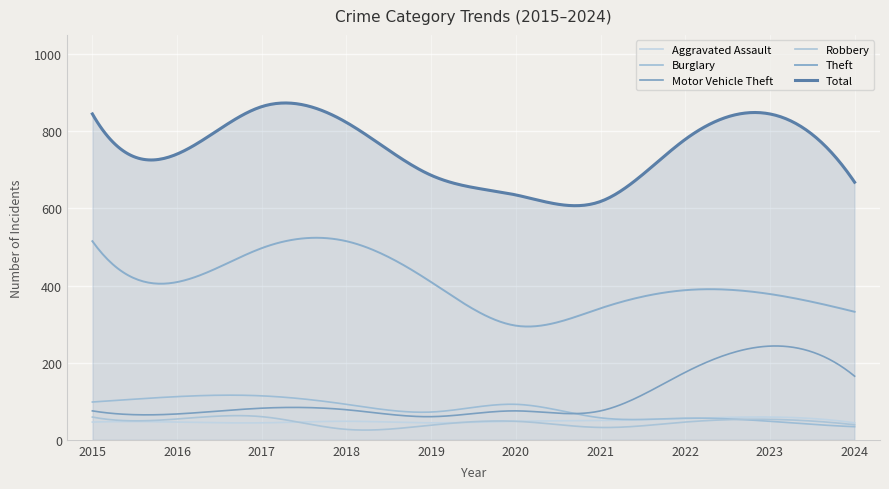

Which series has the largest total across all categories?

Total